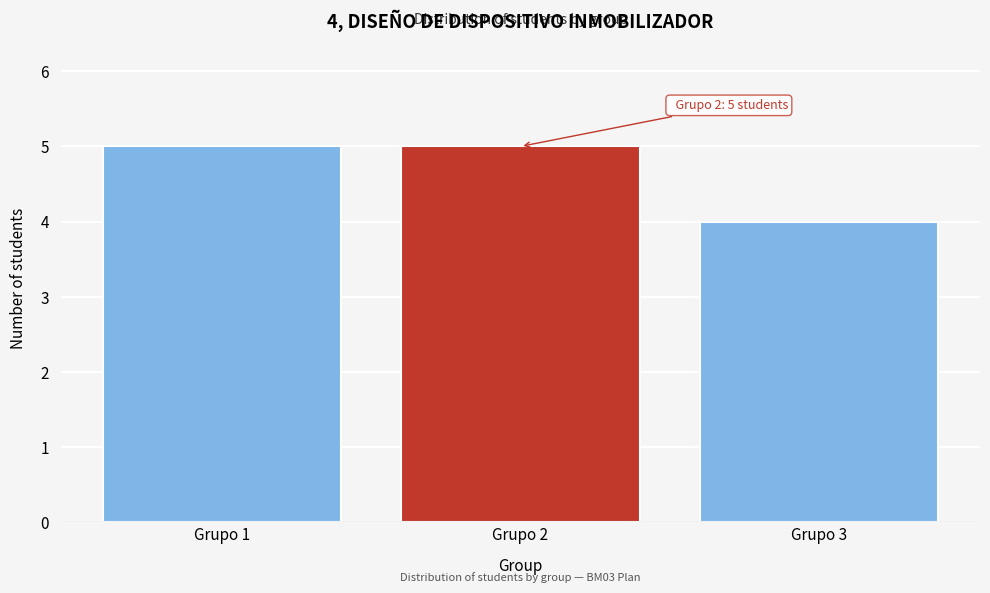

Reading left to right, extract all data points from this chart.

5	5	4